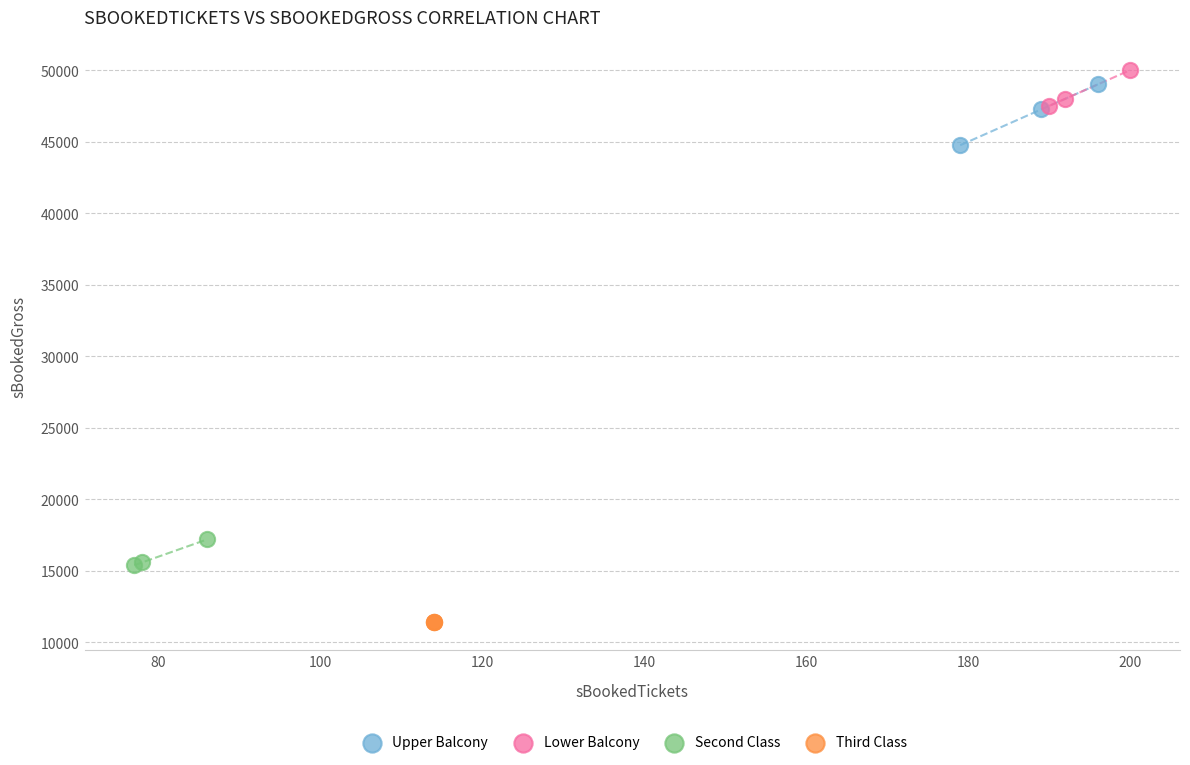

Which series reaches the minimum Y coordinate?

Third Class